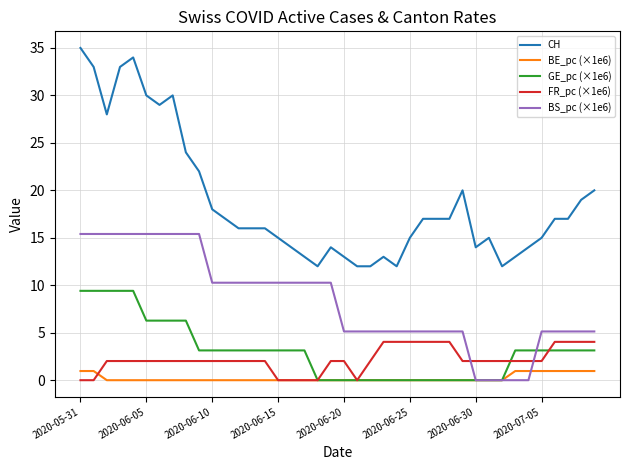

True or false: BS_pc (×1e6) and GE_pc (×1e6) cross at least once.

True